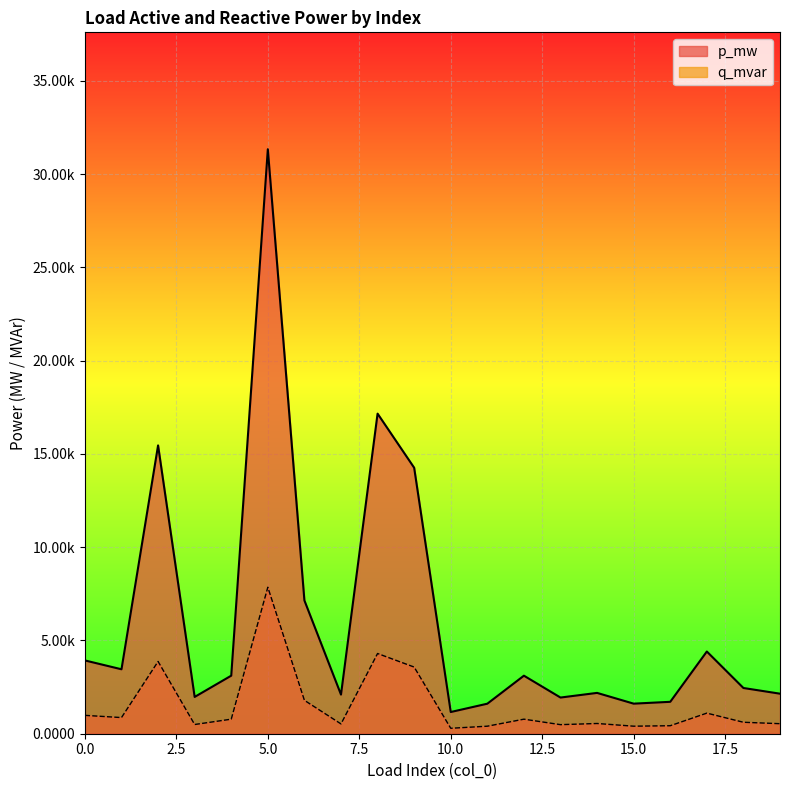

How many lines are shown in the chart?

2